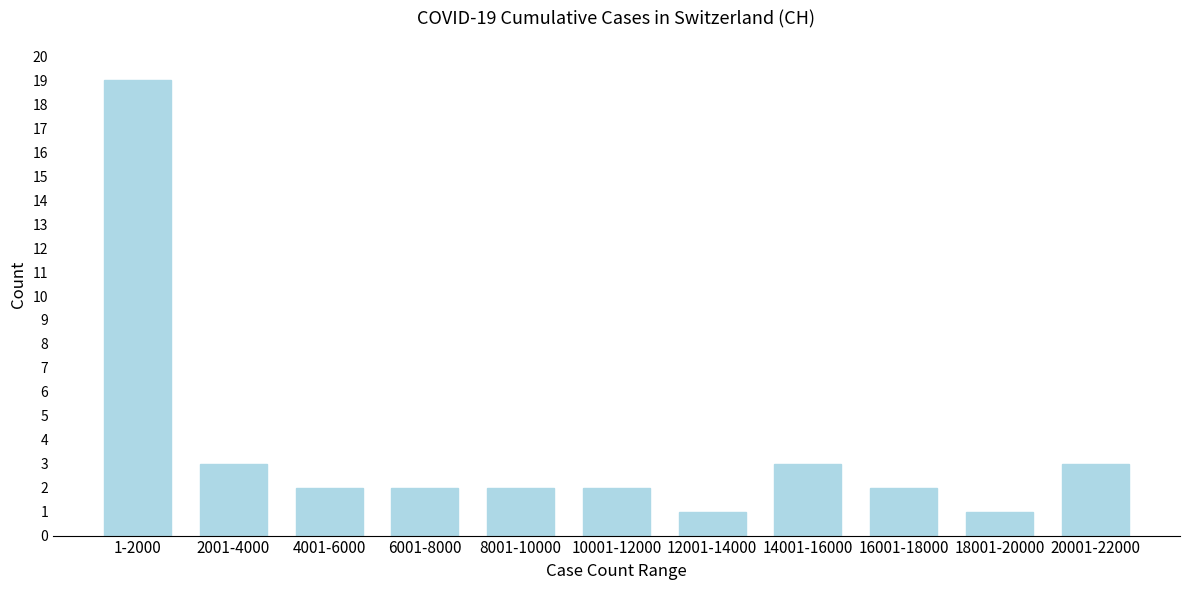

Reading left to right, transcribe all the data shown in this chart.

1-2000=19	2001-4000=3	4001-6000=2	6001-8000=2	8001-10000=2	10001-12000=2	12001-14000=1	14001-16000=3	16001-18000=2	18001-20000=1	20001-22000=3